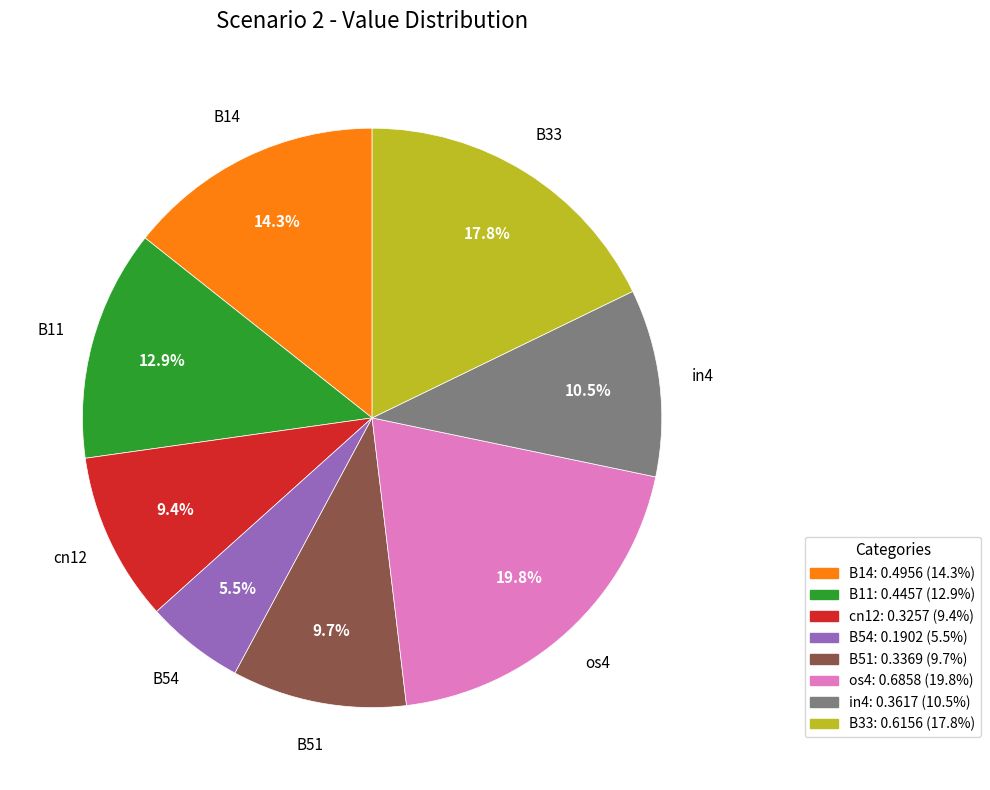

Do in4 and B54 together represent more than half of the pie?

No